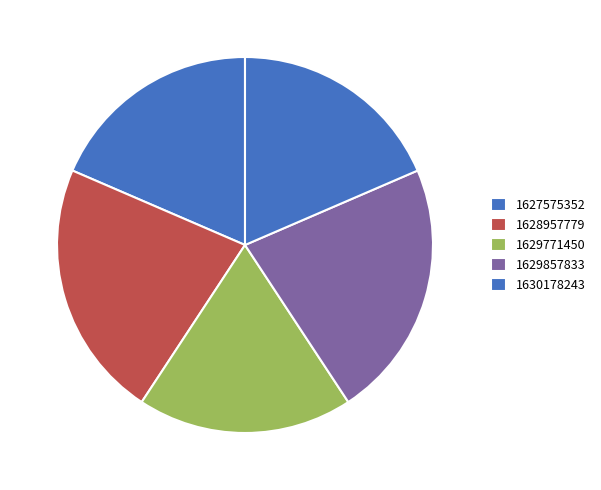

Which slice is the largest?

1628957779